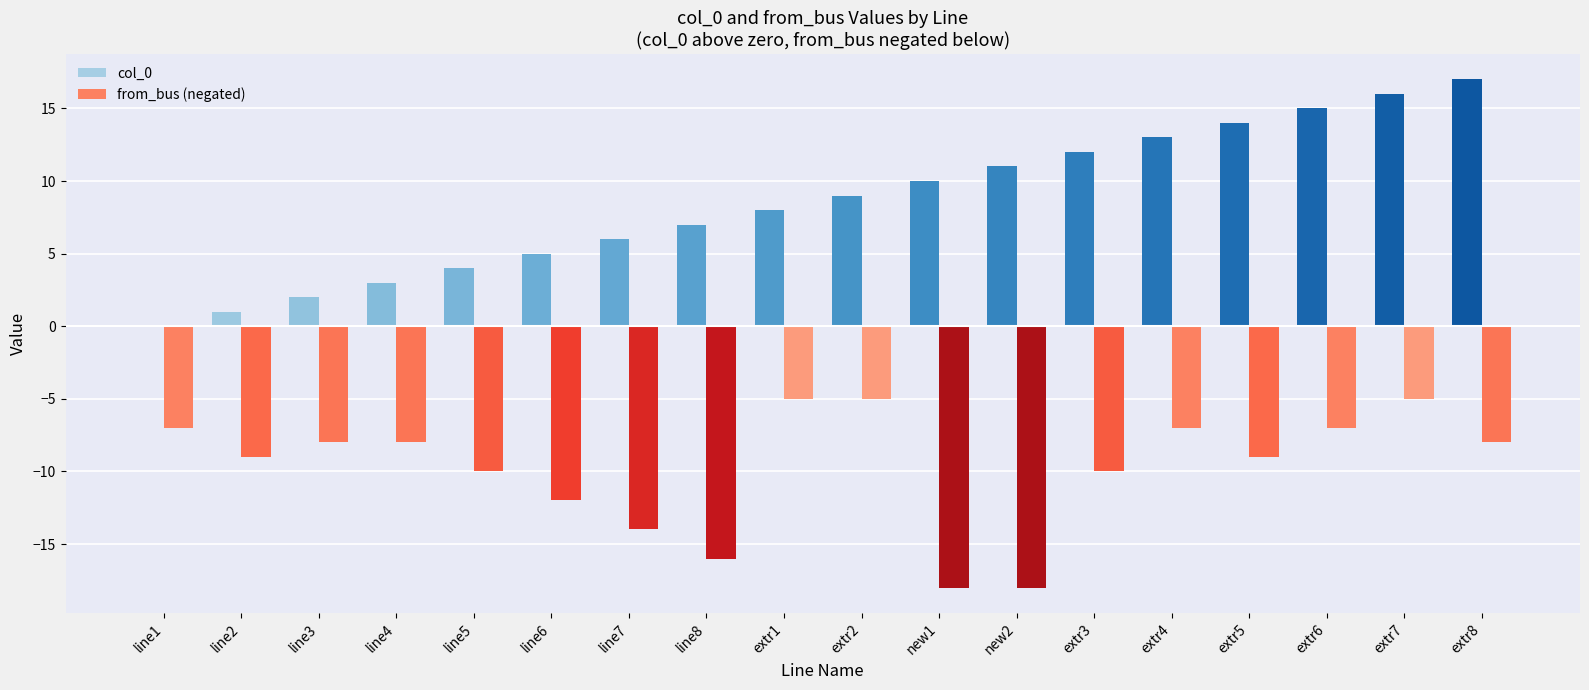

How many groups of bars are there?

18